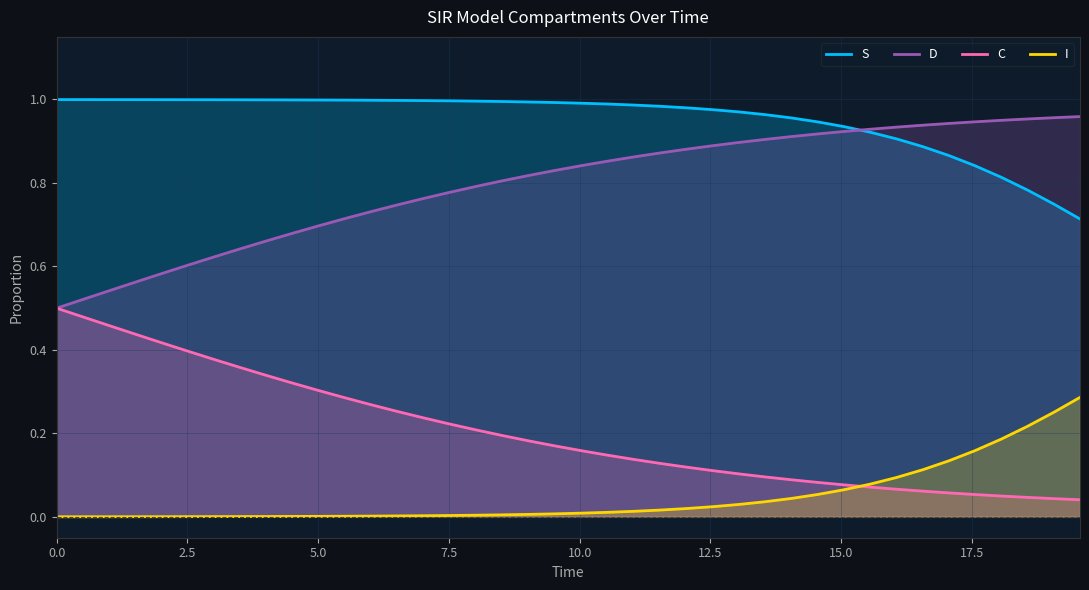

Which series has the largest total across all categories?

S